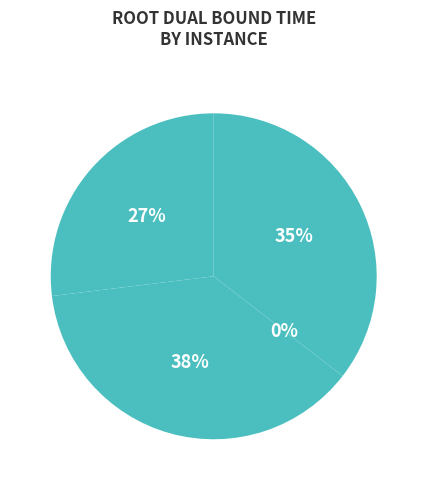

Rank the categories by value from highest to lowest.

2, 0, 3, 1